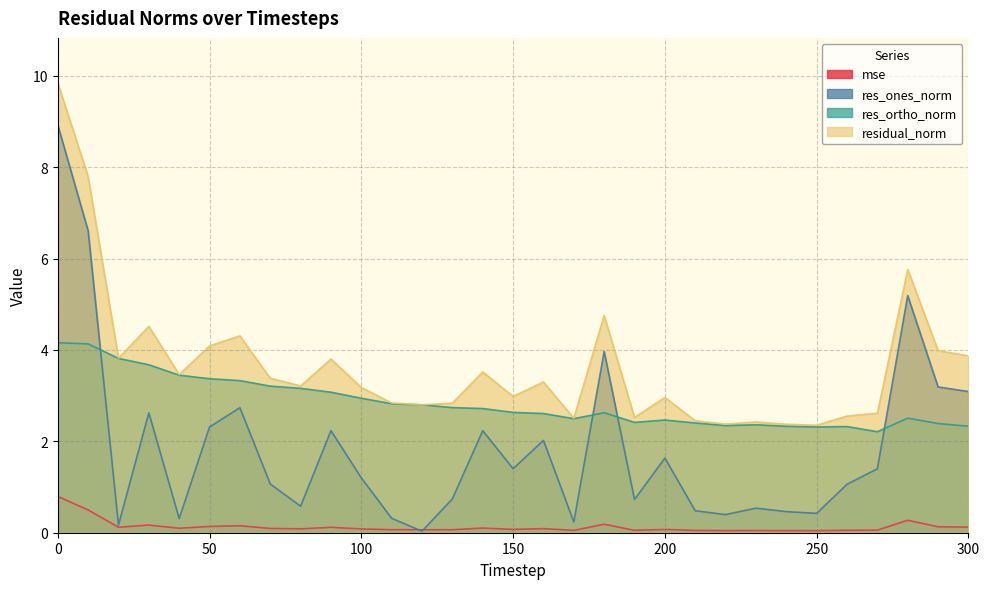

Reading left to right, what are all the values shown in this chart?

mse: 0.8	0.5	0.1	0.2	0.1	0.1	0.2	0.1	0.1	0.1	0.1	0.1	0.1	0.1	0.1	0.1	0.1	0.1	0.2	0.1	0.1	0.0	0.0	0.0	0.0	0.0	0.1	0.1	0.3	0.1	0.1
res_ones_norm: 8.9	6.6	0.2	2.6	0.3	2.3	2.7	1.1	0.6	2.2	1.2	0.3	0.0	0.7	2.2	1.4	2.0	0.2	4.0	0.7	1.6	0.5	0.4	0.5	0.5	0.4	1.1	1.4	5.2	3.2	3.1
res_ortho_norm: 4.2	4.1	3.8	3.7	3.4	3.4	3.3	3.2	3.2	3.1	2.9	2.8	2.8	2.7	2.7	2.6	2.6	2.5	2.6	2.4	2.5	2.4	2.3	2.4	2.3	2.3	2.3	2.2	2.5	2.4	2.3
residual_norm: 9.8	7.8	3.8	4.5	3.5	4.1	4.3	3.4	3.2	3.8	3.2	2.8	2.8	2.8	3.5	3.0	3.3	2.5	4.8	2.5	3.0	2.4	2.4	2.4	2.4	2.4	2.6	2.6	5.8	4.0	3.9